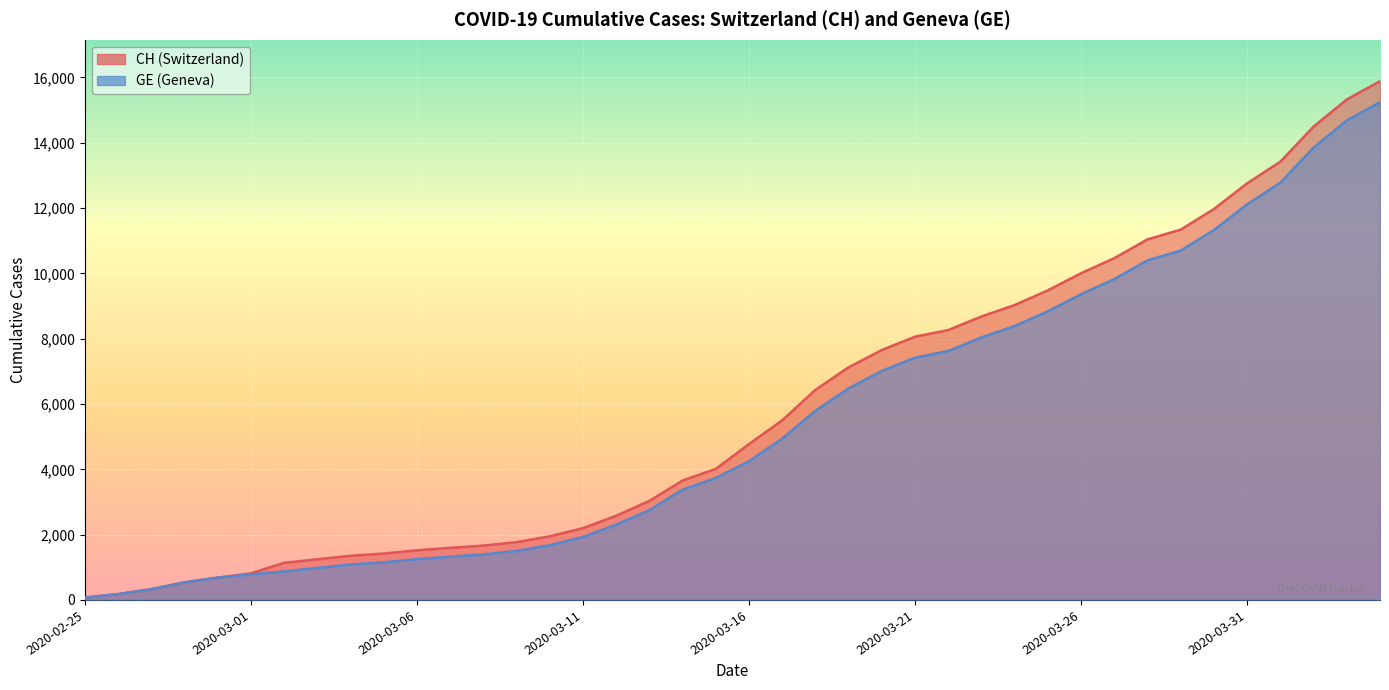

True or false: CH has more than 2 interior local peaks.

False